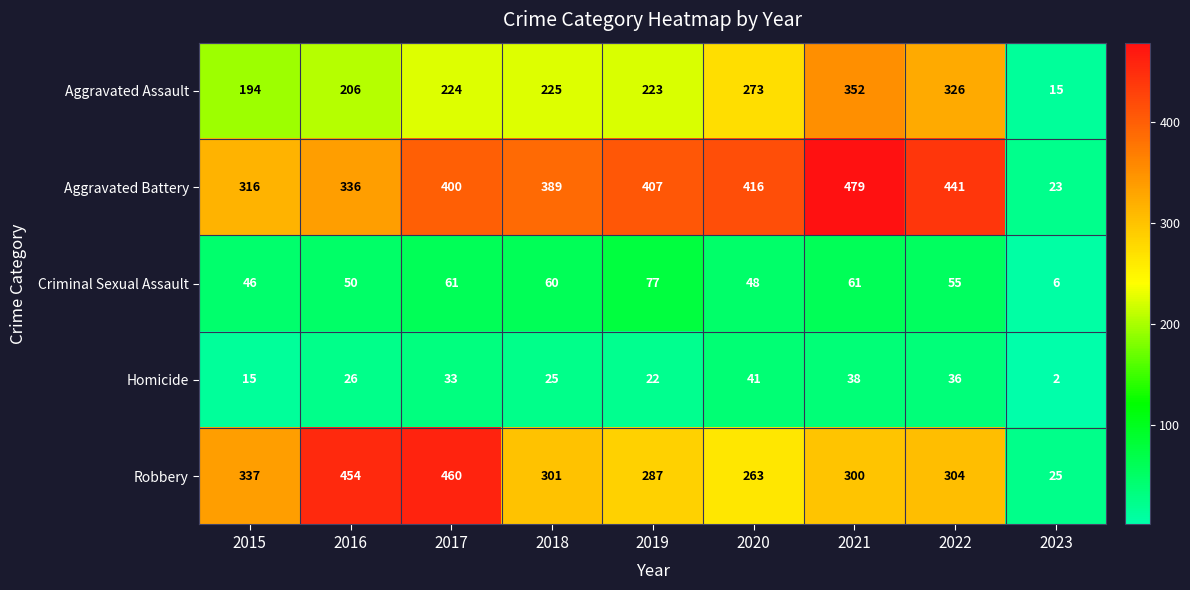

What is the maximum value shown in the chart?

479